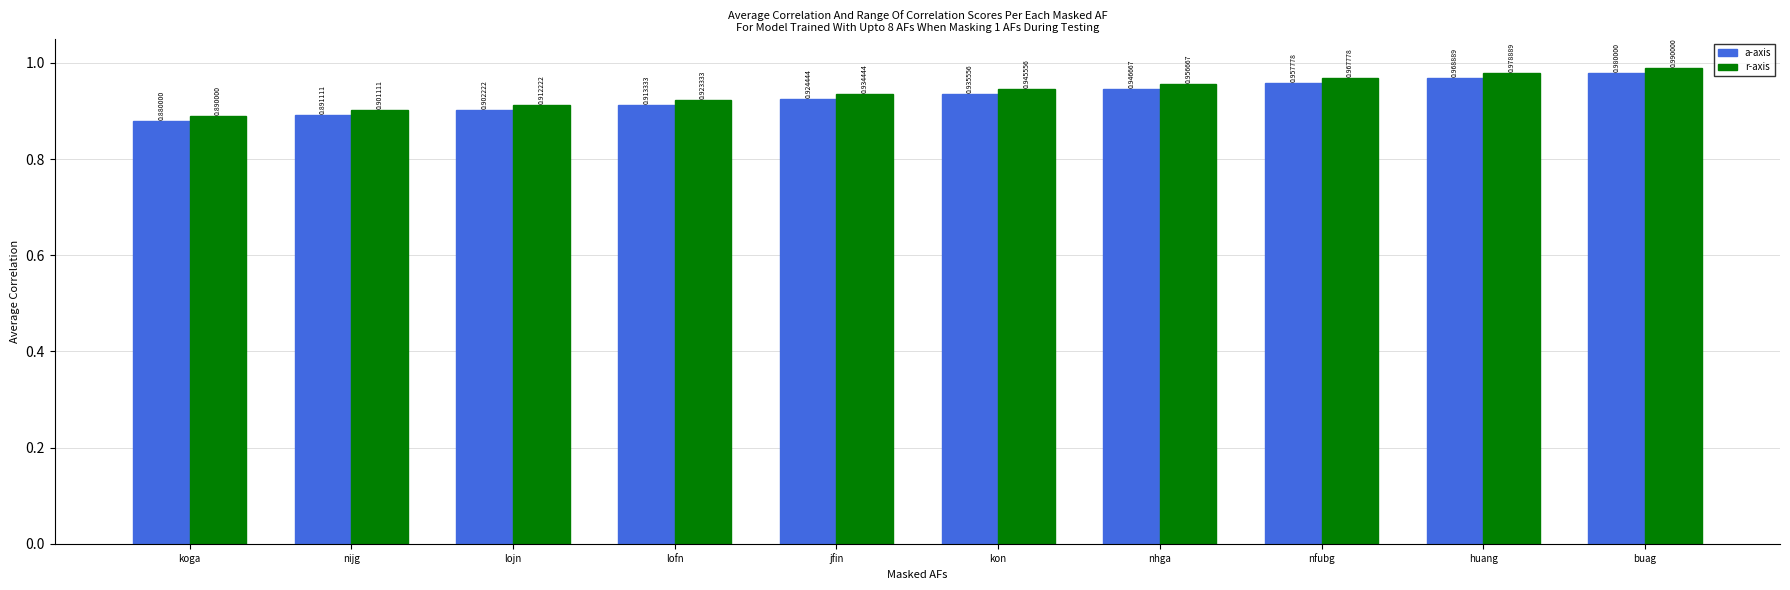

Which category has the highest value across all series?

buag